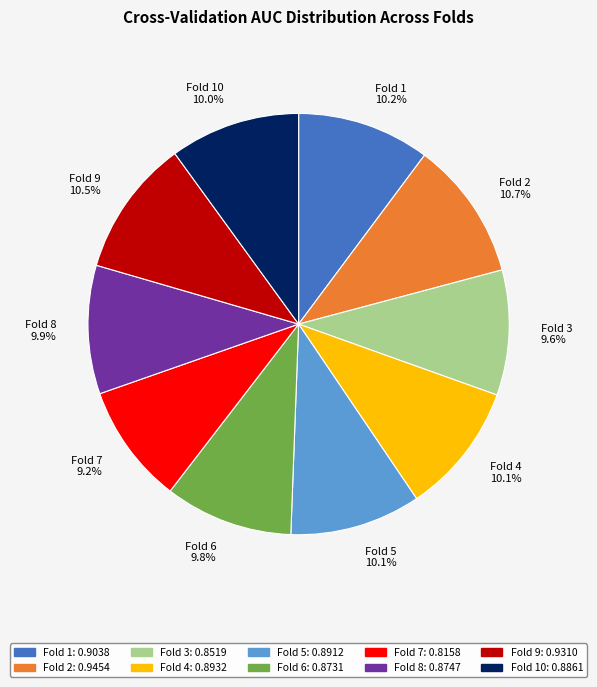

To the nearest percent, what is the difference between the largest and smallest slice percentages?

1%